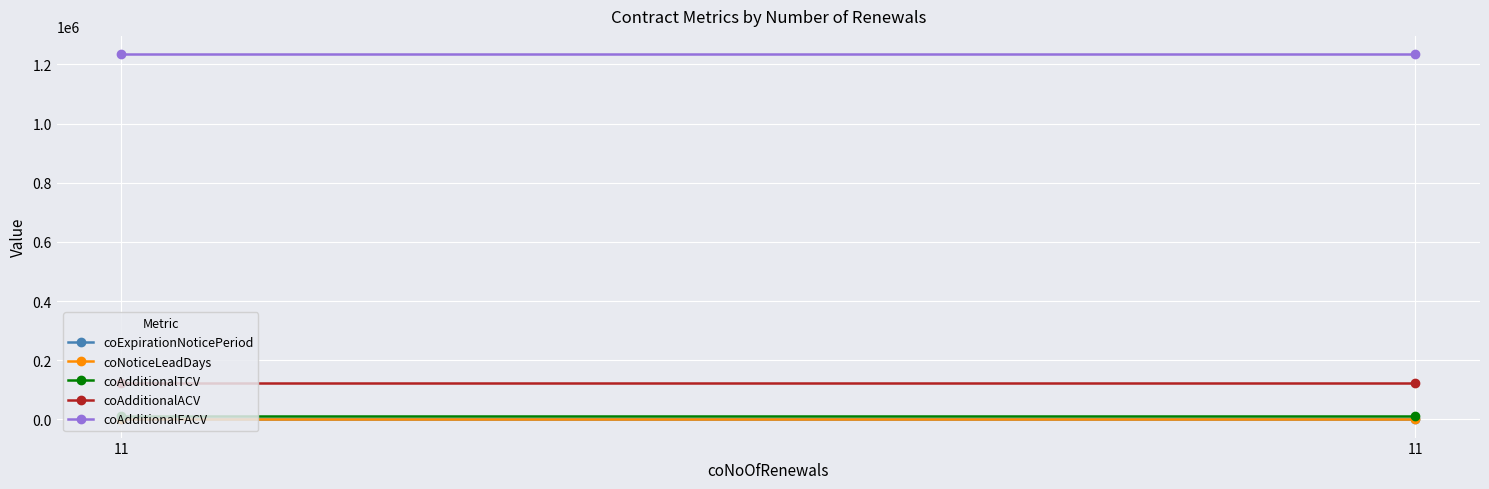

Is the value of coAdditionalTCV at 11 greater than the value of coExpirationNoticePeriod at 11?

Yes